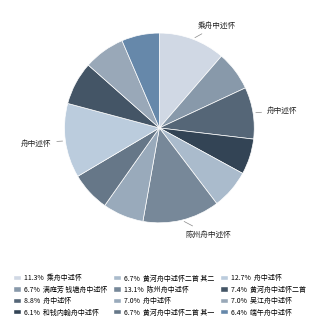

How many segments does this pie chart have?

12